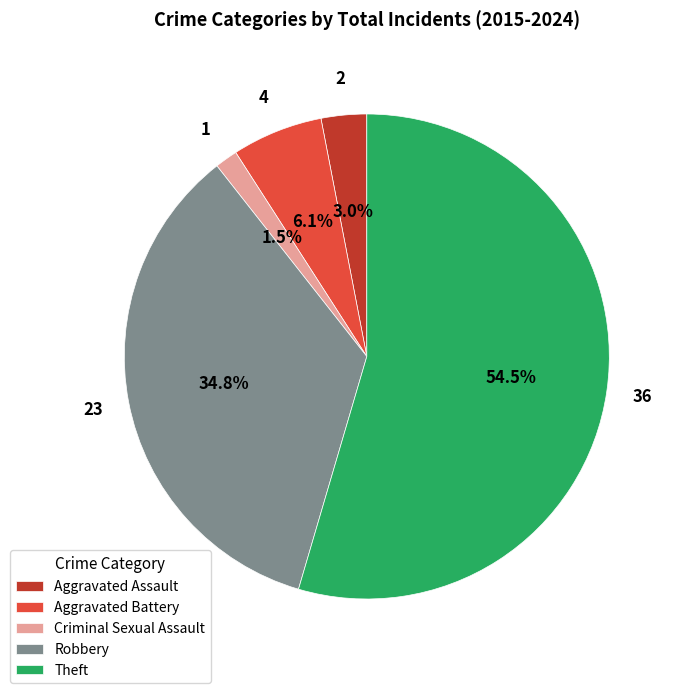

What is the ratio of the value at Robbery to the value at Aggravated Battery?

5.7